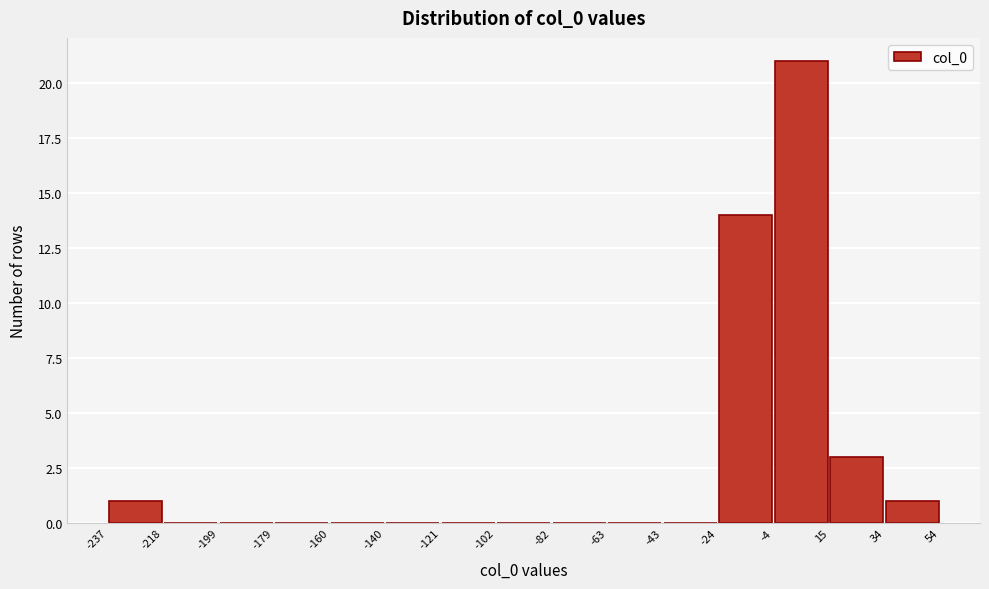

How tall is the bar that spans 34 to 54 on the x-axis? The values are not printed on the chart, so give them approximately, as read against the axis.

1